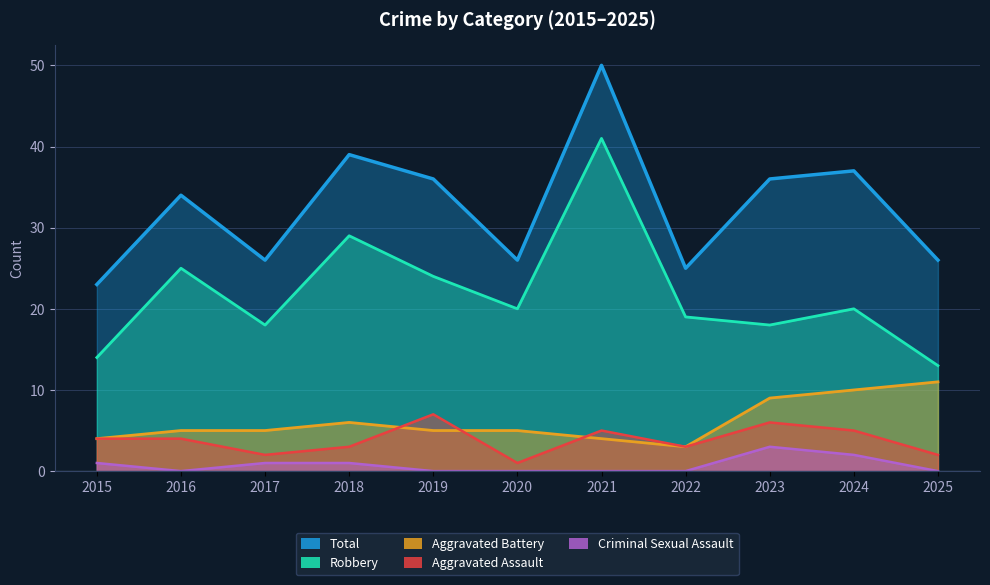

Reading left to right, list all the values displayed in this chart.

Aggravated Assault: 4	4	2	3	7	1	5	3	6	5	2
Aggravated Battery: 4	5	5	6	5	5	4	3	9	10	11
Criminal Sexual Assault: 1	0	1	1	0	0	0	0	3	2	0
Robbery: 14	25	18	29	24	20	41	19	18	20	13
Total: 23	34	26	39	36	26	50	25	36	37	26